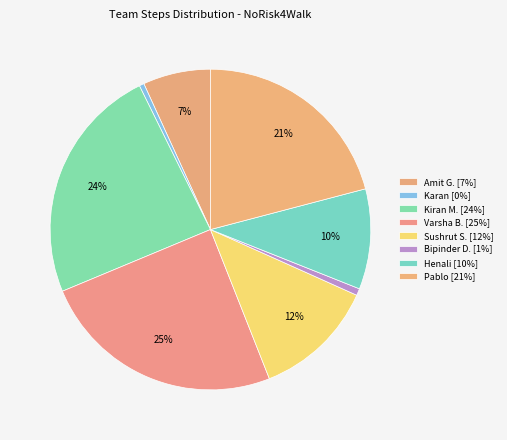

How many slices are in this pie chart?

8